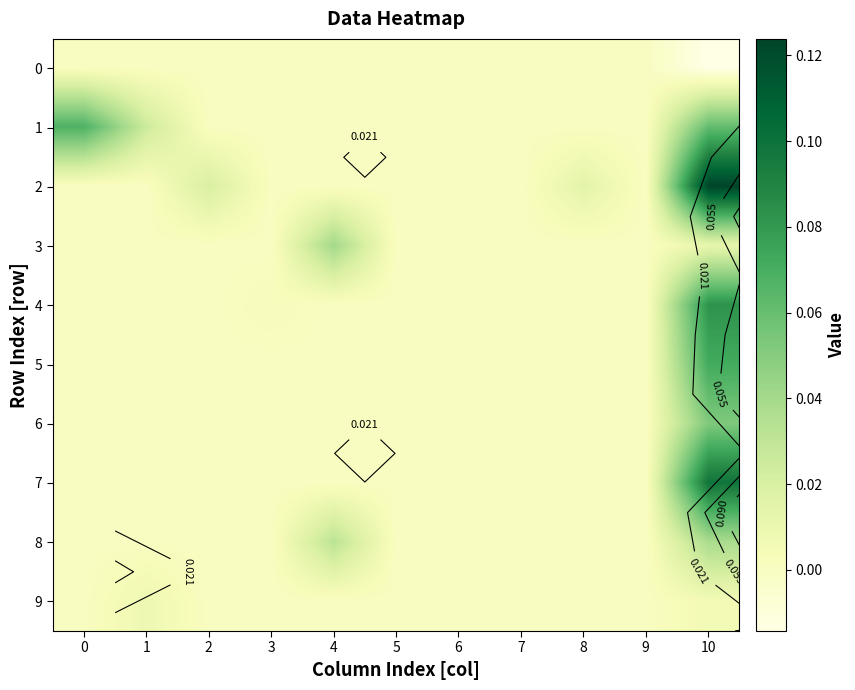

Between 4 and 3, which is larger?

4